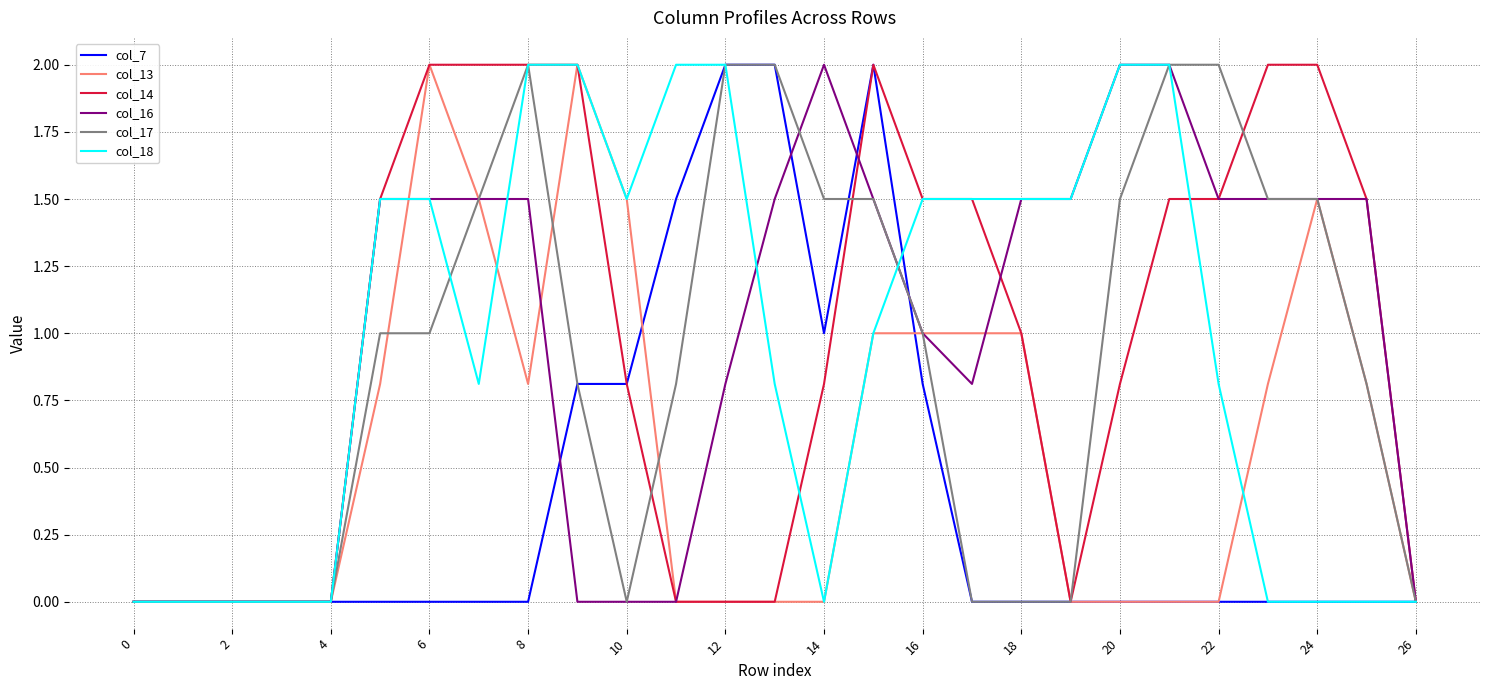

What is the maximum value shown in the chart?

2.0